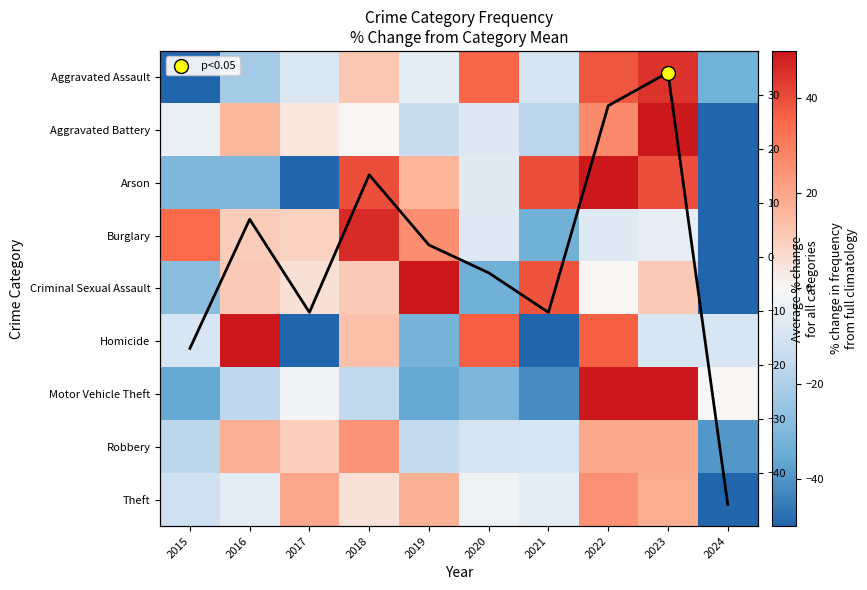

Count the number of data series in this chart.

9